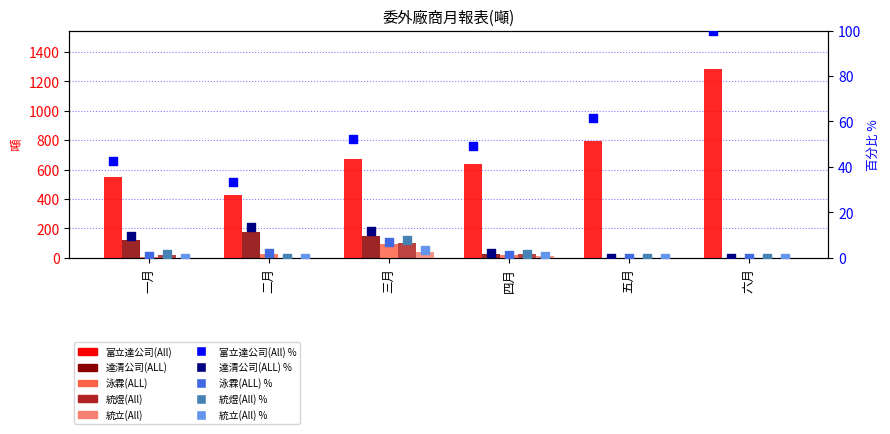

Which series contains the lowest Y value?

達清公司(ALL)